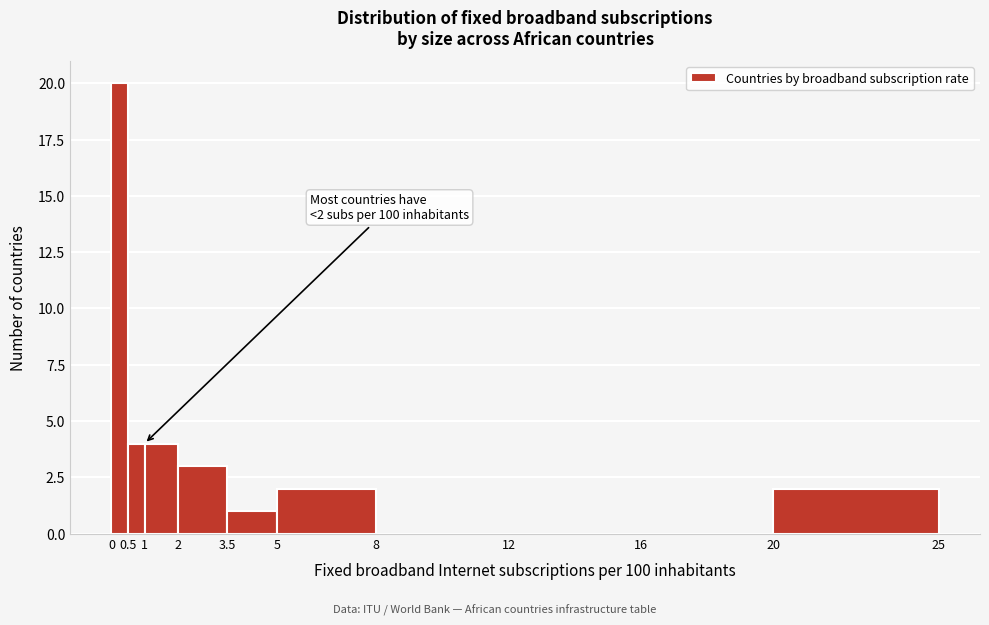

Over which range of the x-axis is the bar tallest?

0 to 0.5